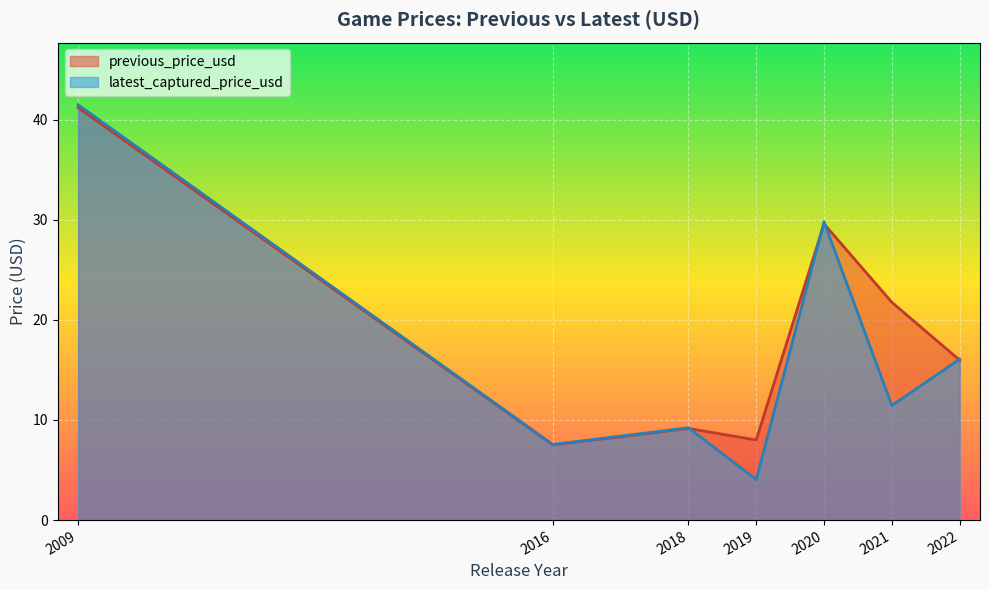

Where is the first local maximum for latest_captured_price_usd?

2018